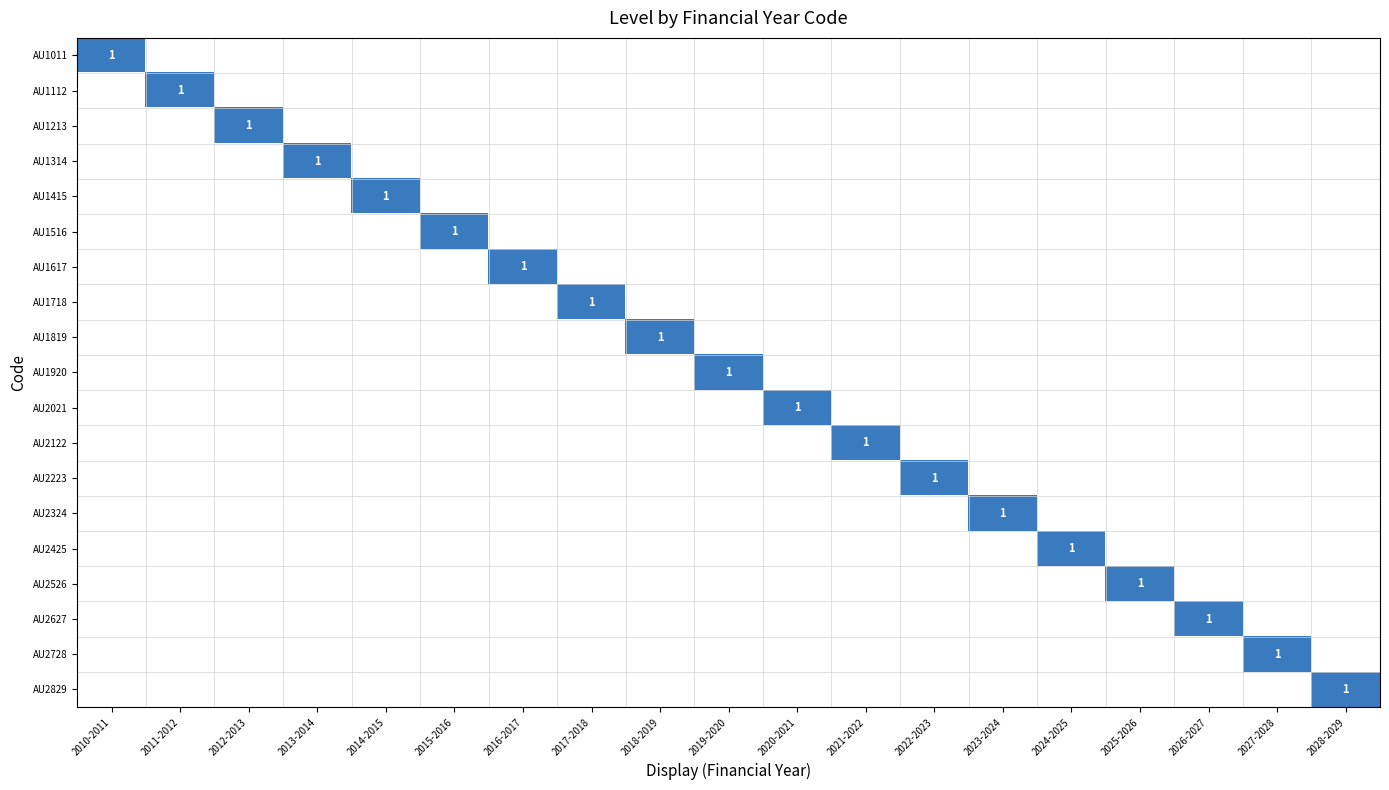

How many categories are shown in the chart?

19